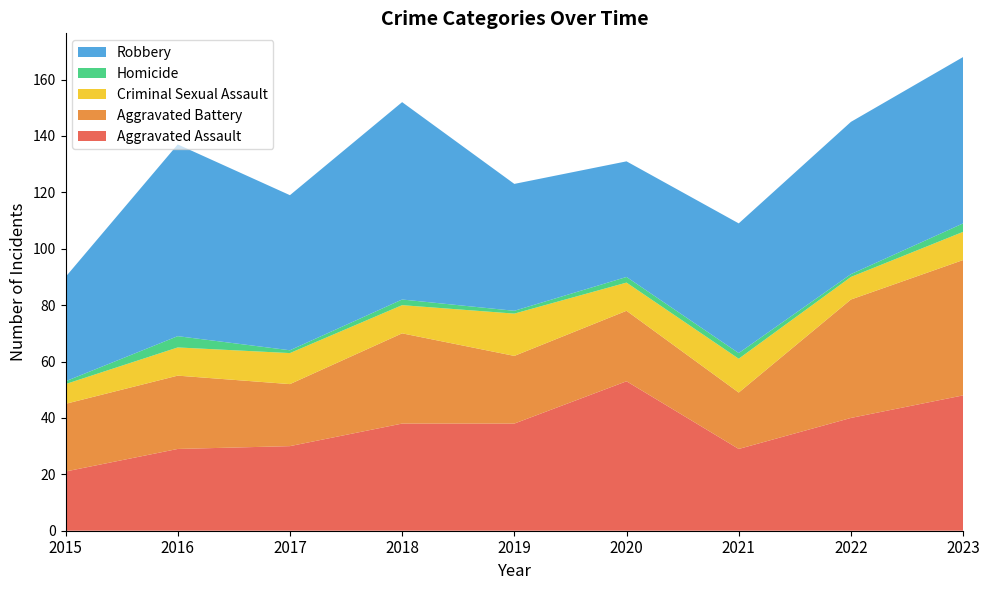

Reading right to left, what are all the values shown in this chart?

Aggravated Assault: 2023=48	2022=40	2021=29	2020=53	2019=38	2018=38	2017=30	2016=29	2015=21
Aggravated Battery: 2023=48	2022=42	2021=20	2020=25	2019=24	2018=32	2017=22	2016=26	2015=24
Criminal Sexual Assault: 2023=10	2022=8	2021=12	2020=10	2019=15	2018=10	2017=11	2016=10	2015=7
Homicide: 2023=3	2022=1	2021=2	2020=2	2019=1	2018=2	2017=1	2016=4	2015=1
Robbery: 2023=59	2022=54	2021=46	2020=41	2019=45	2018=70	2017=55	2016=68	2015=37